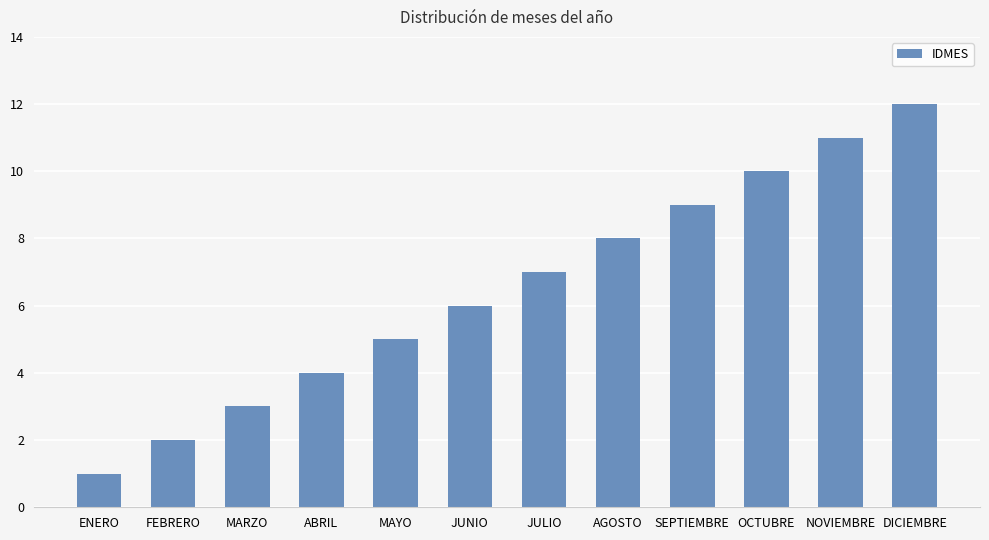

The value at JULIO is 3. True or false?

False